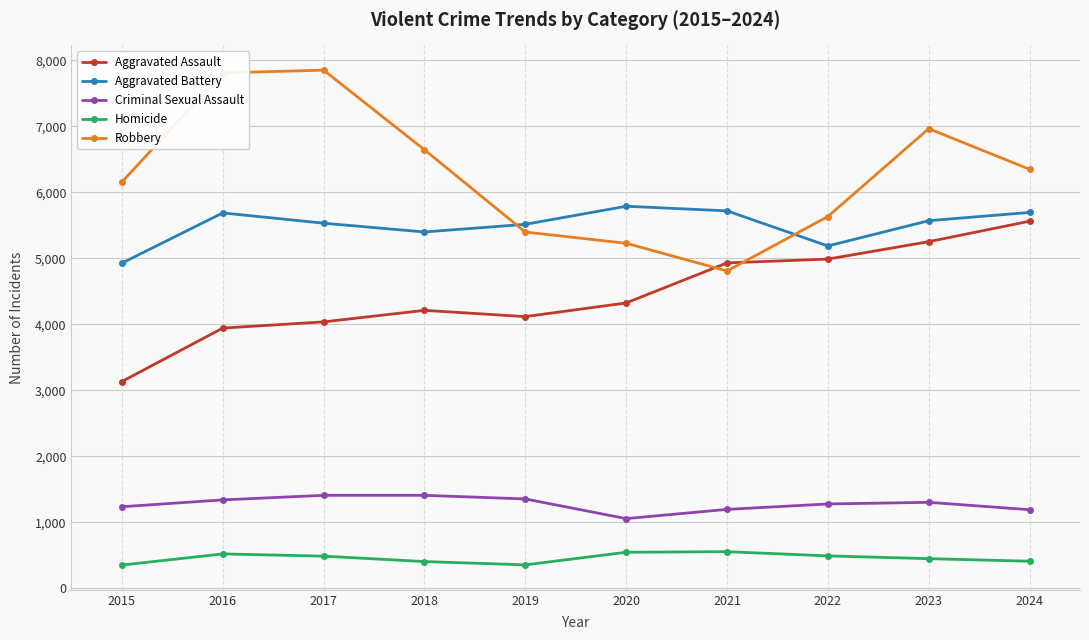

What is the smallest value displayed?

350